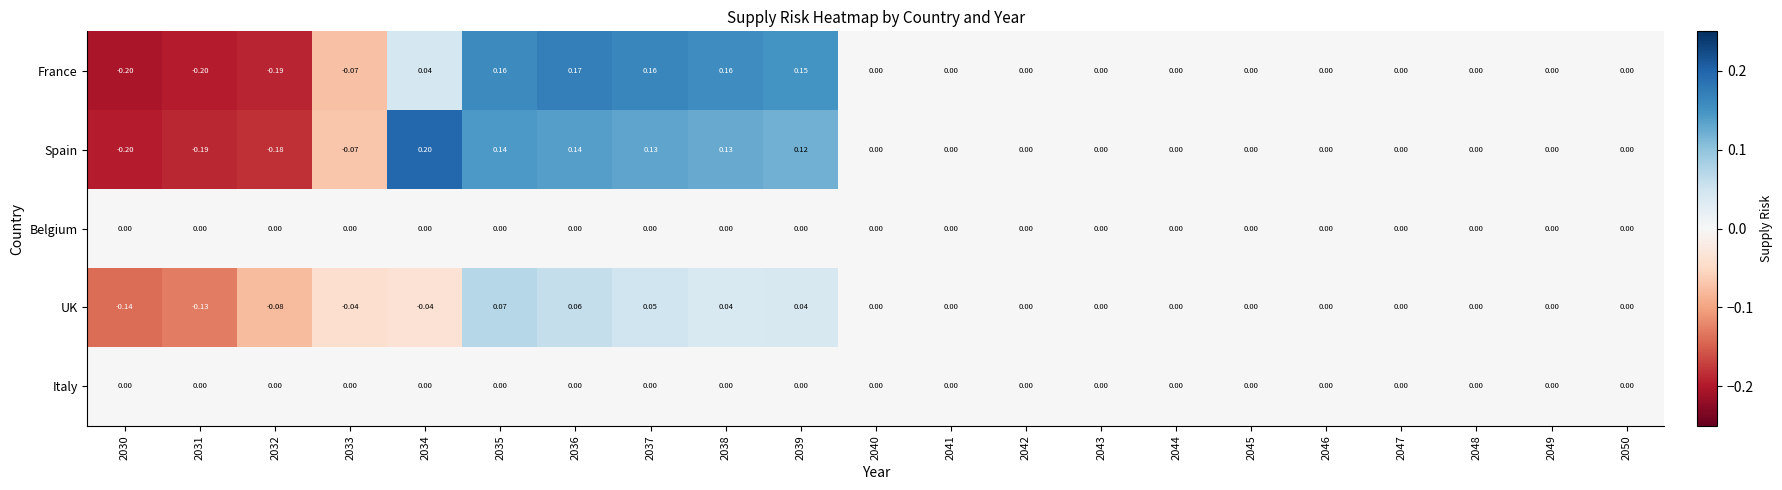

Which series has the largest total across all categories?

Spain